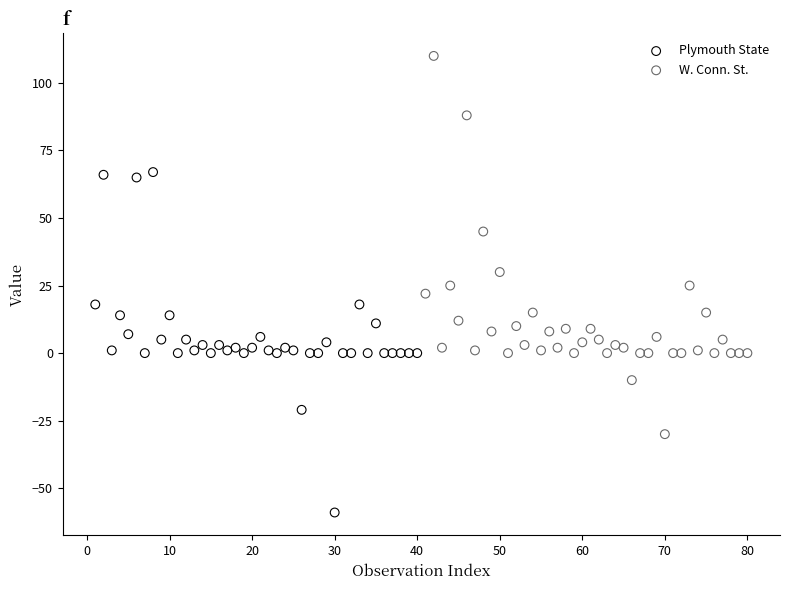

Which series reaches the minimum Y coordinate?

Plymouth State